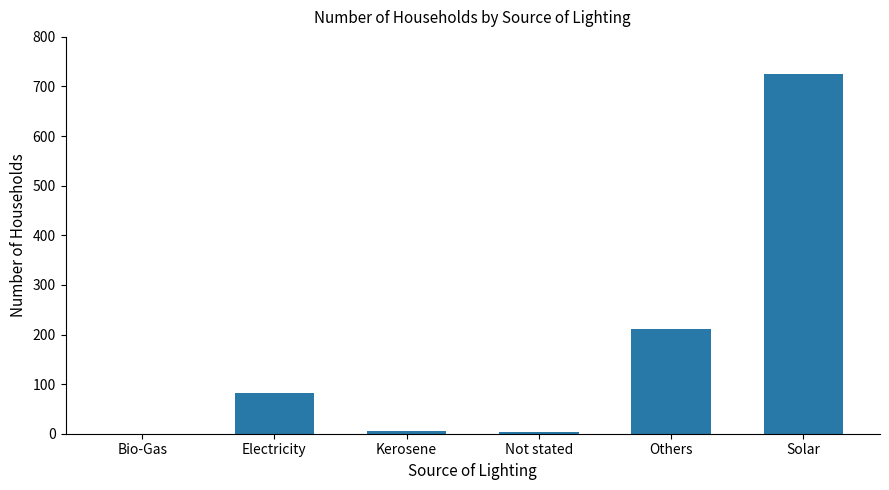

The value at Solar is 1205. True or false?

False